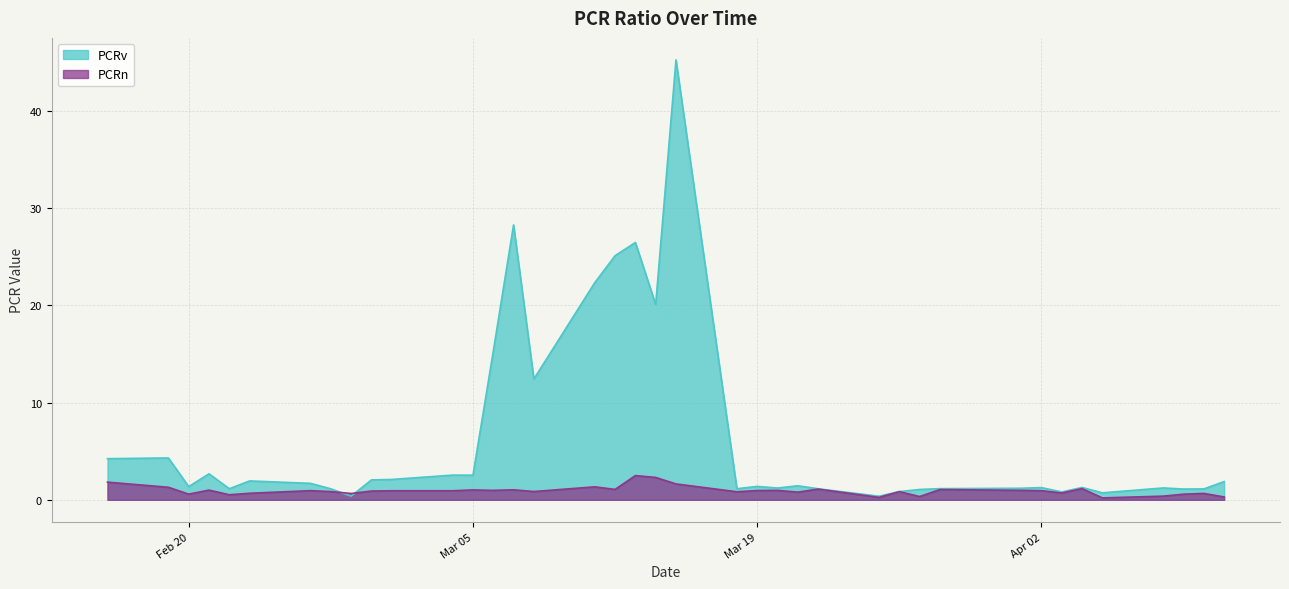

At how many categories does at least one series exceed 42?

1